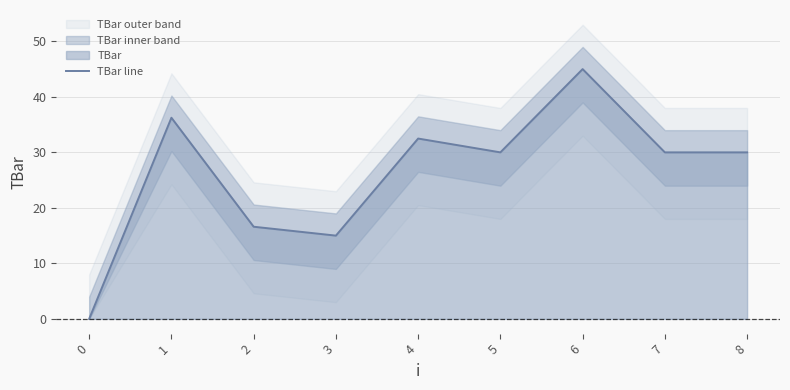

Reading left to right, list all the values displayed in this chart.

0=0.0	1=36.2	2=16.6	3=15.0	4=32.5	5=30.0	6=45.0	7=30.0	8=30.0